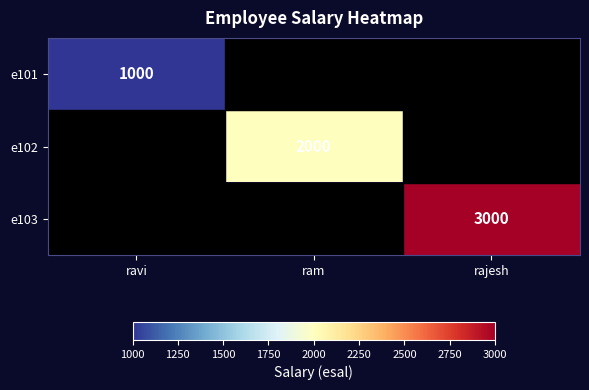

The e103 series shows 669.1 at rajesh. True or false?

False